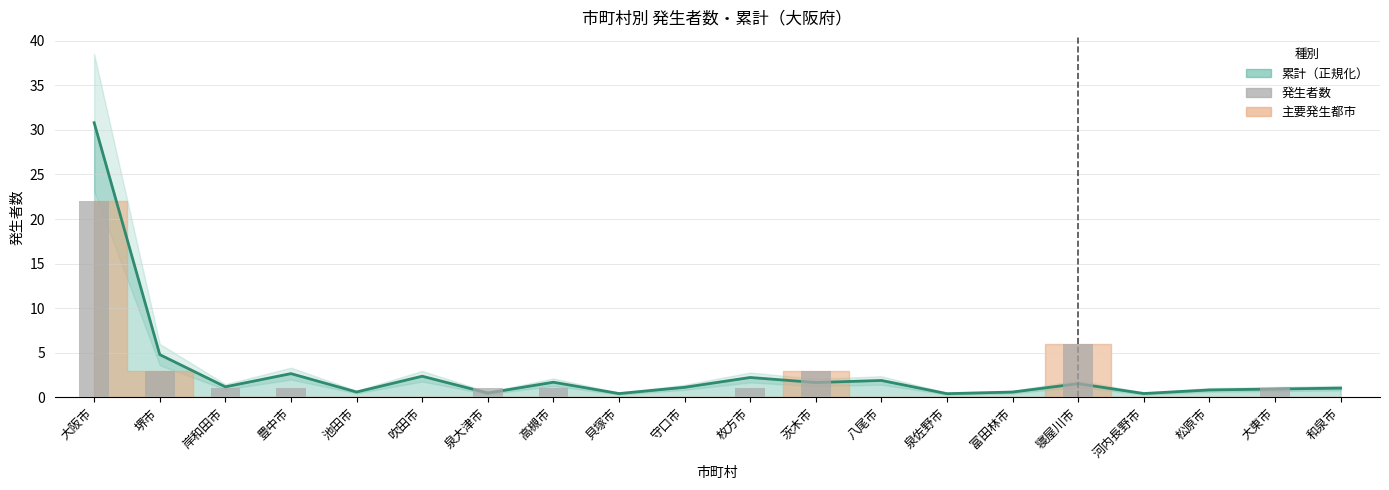

Reading left to right, extract all data points from this chart.

大阪市=22	堺市=3	岸和田市=1	豊中市=1	池田市=0	吹田市=0	泉大津市=1	高槻市=1	貝塚市=0	守口市=0	枚方市=1	茨木市=3	八尾市=0	泉佐野市=0	富田林市=0	寝屋川市=6	河内長野市=0	松原市=0	大東市=1	和泉市=0